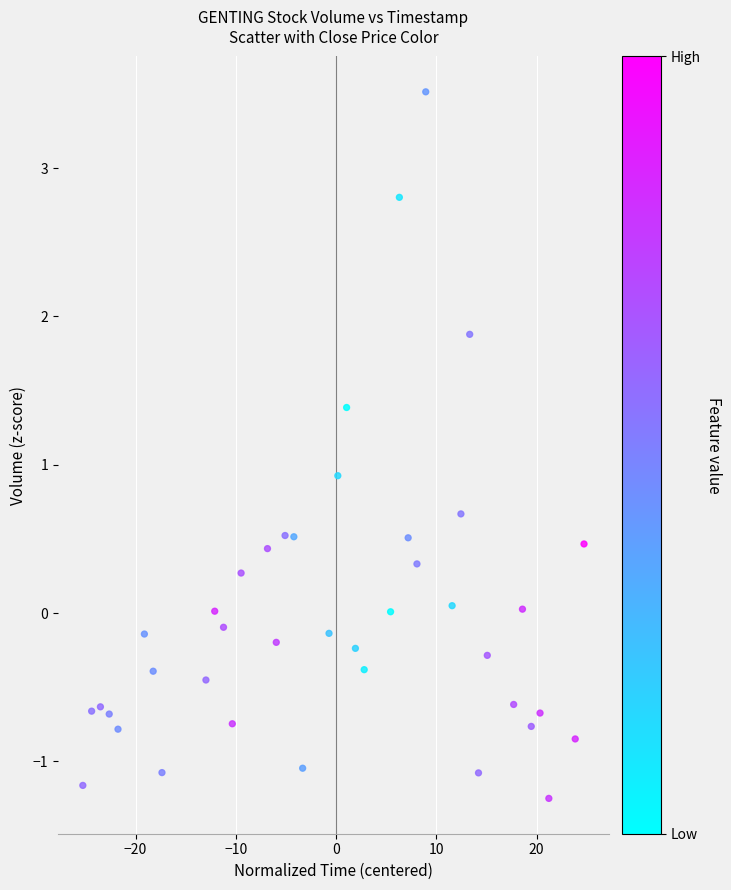

What Y value in the scatter plot is closest to 1?

0.9